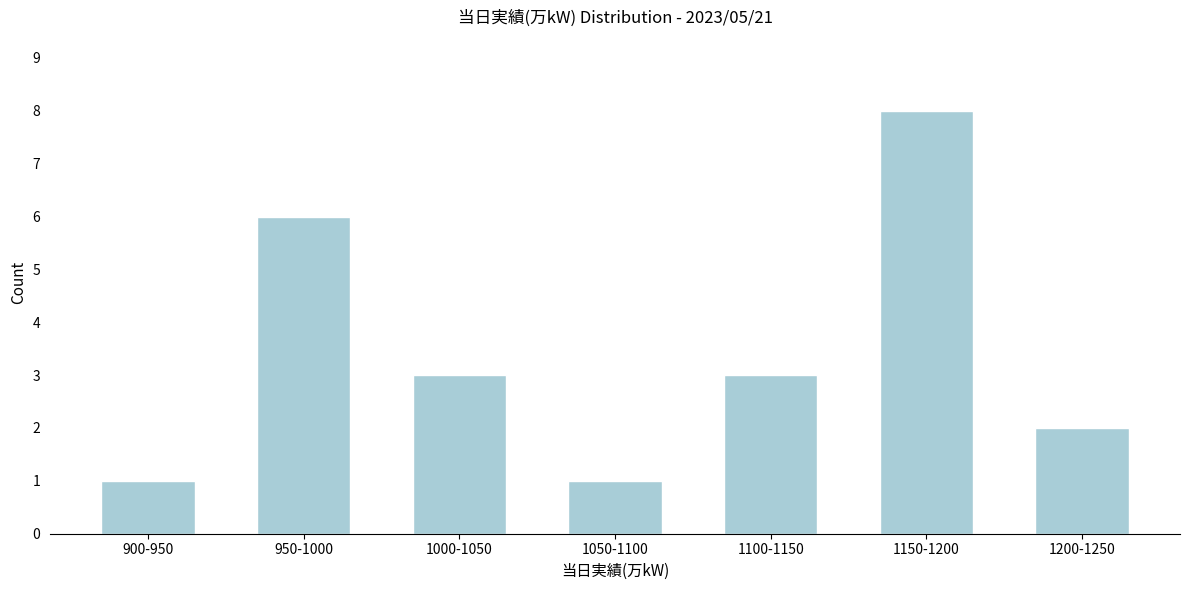

Reading left to right, extract all data points from this chart.

900-950=1	950-1000=6	1000-1050=3	1050-1100=1	1100-1150=3	1150-1200=8	1200-1250=2